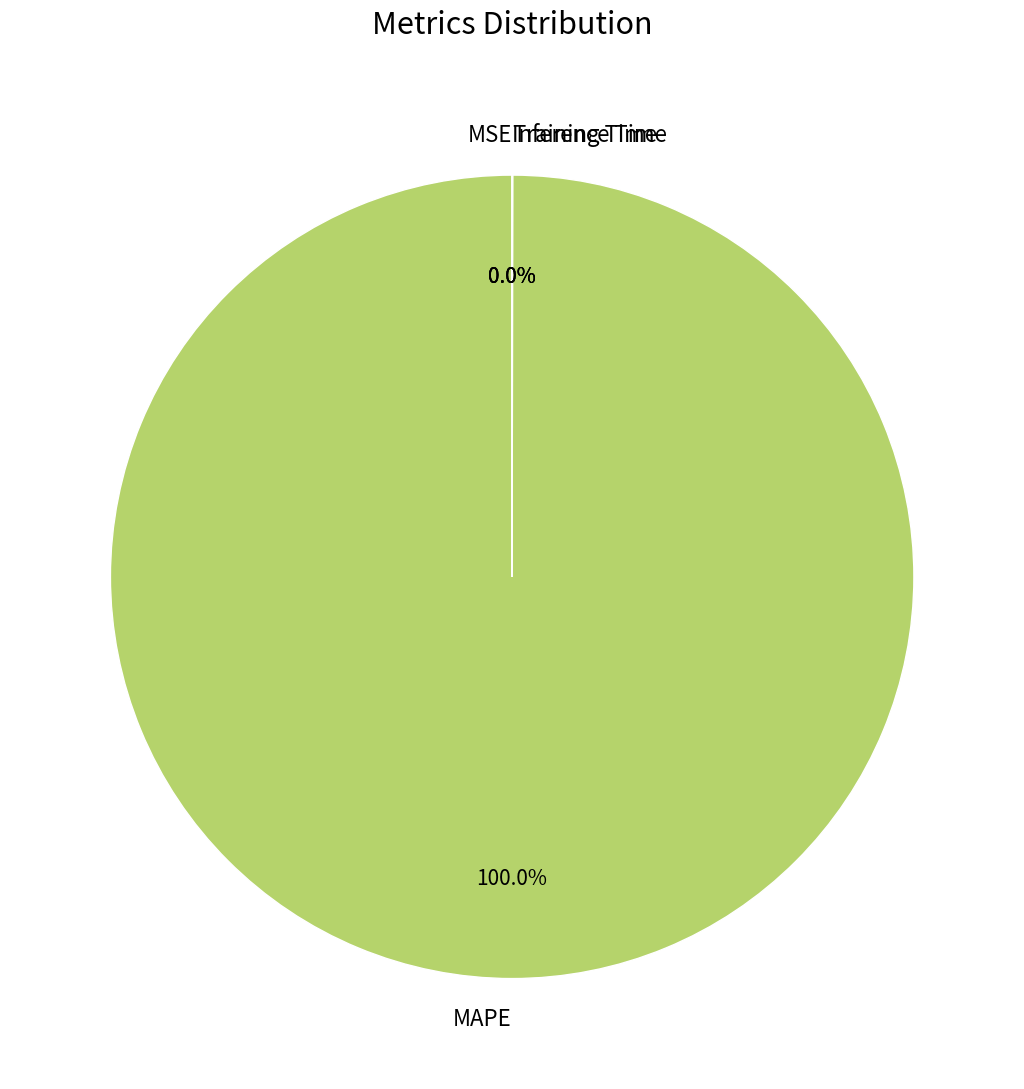

Which category has the biggest portion of the pie?

MAPE